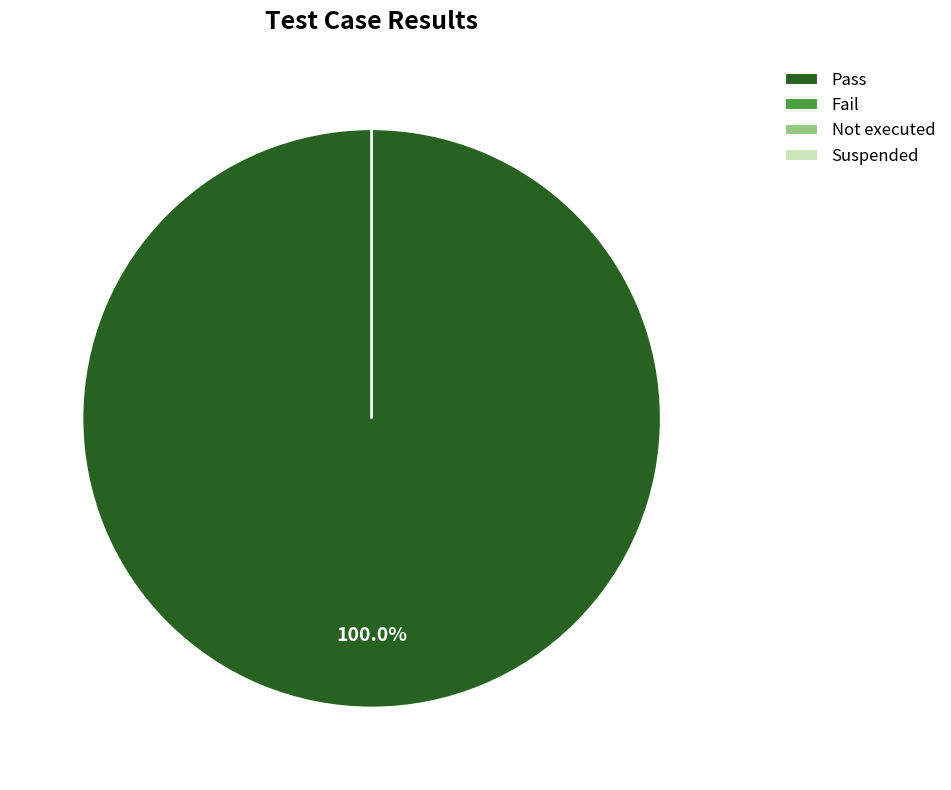

To the nearest percent, what is the combined percentage of Not executed and Pass?

100%